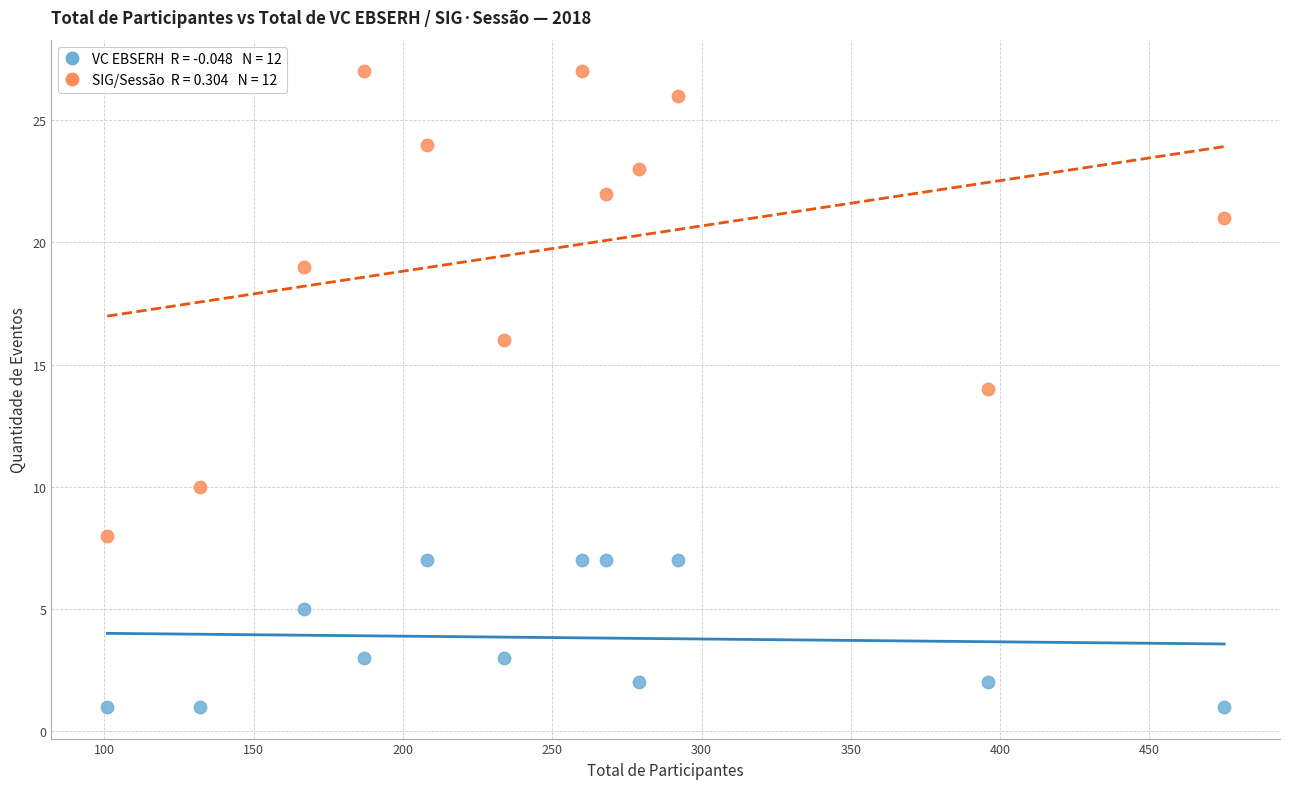

Across all data points, what is the range of X values (max minus min)?

374